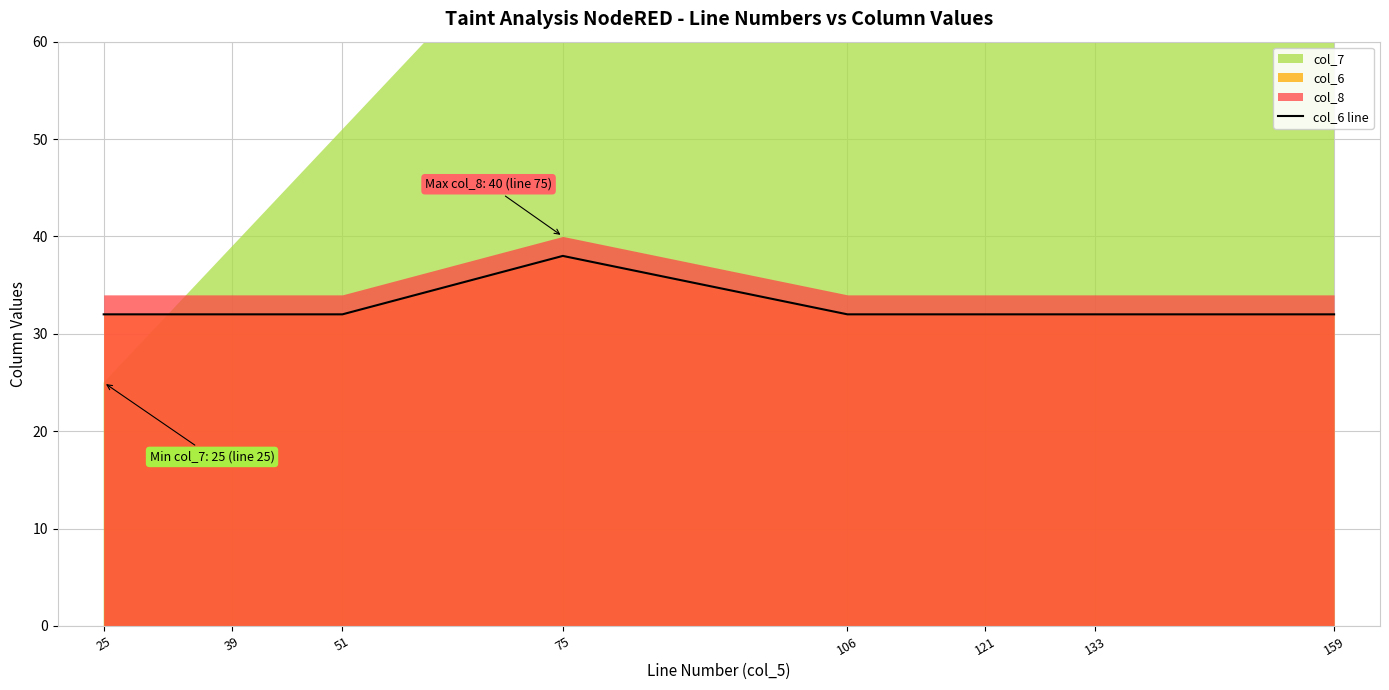

How many values are between 32 and 33?

7